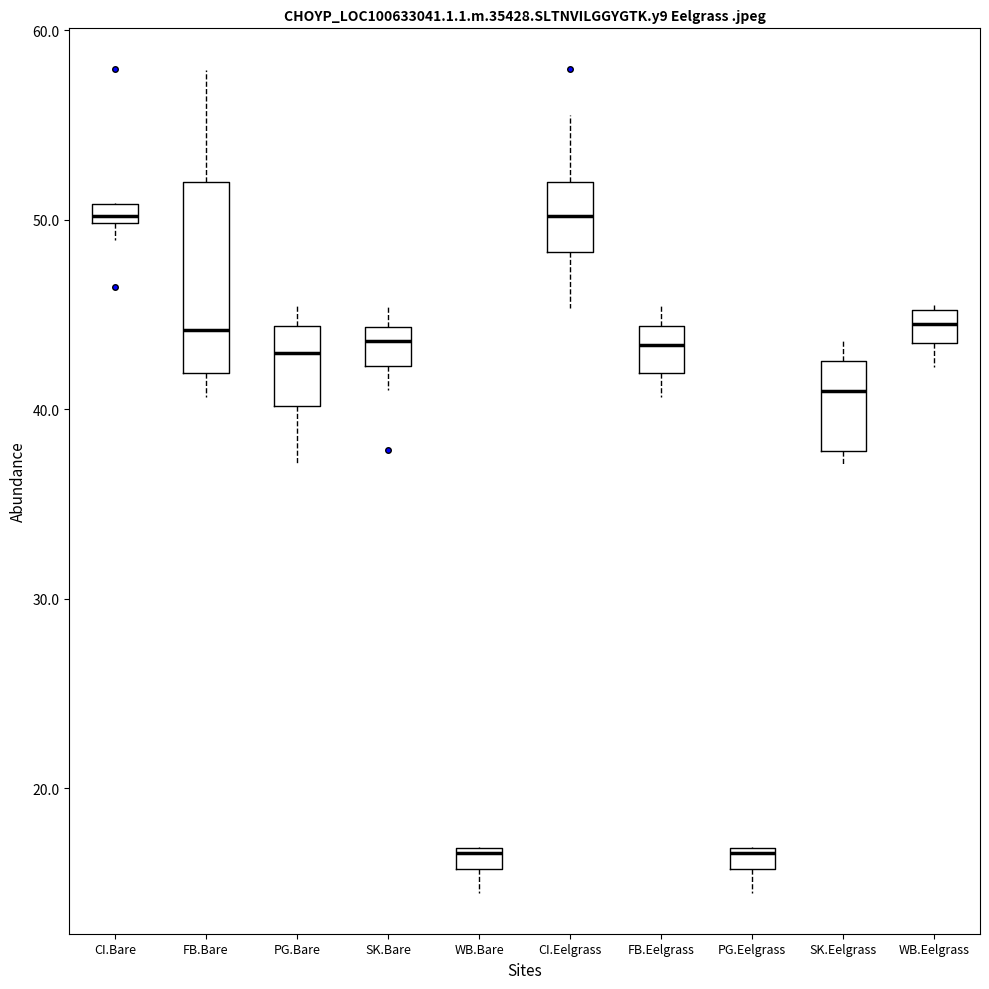

Which box is the tallest, from its lower edge to its upper edge?

FB.Bare